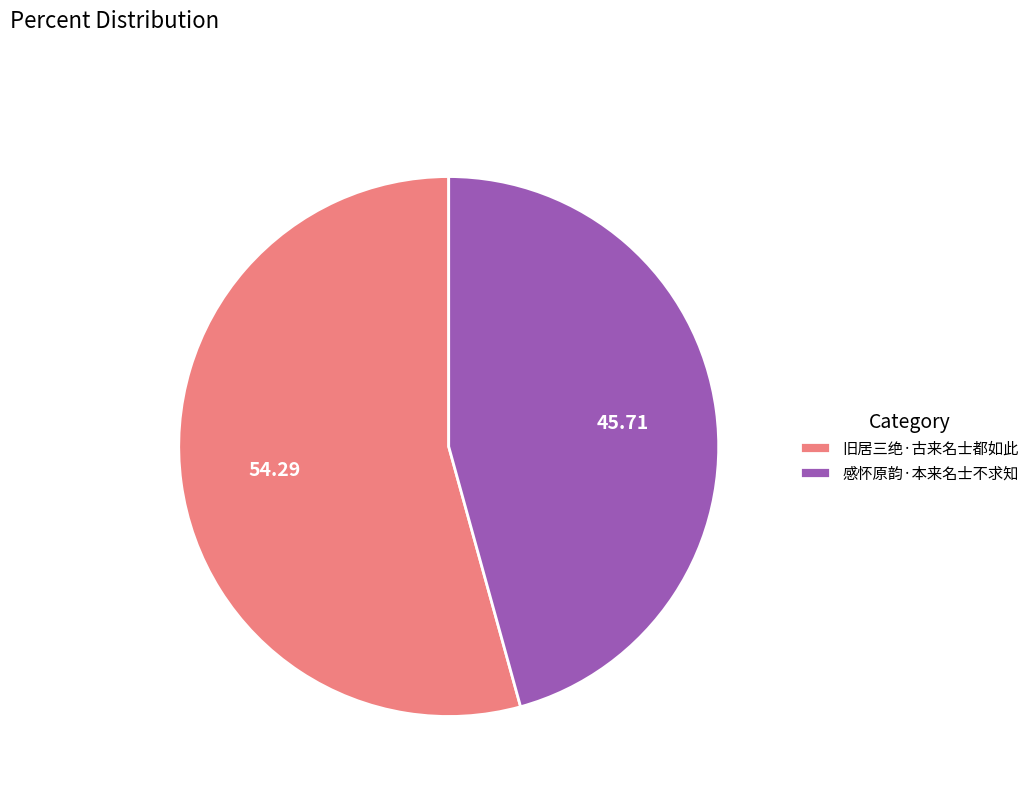

Does 感怀原韵·本来名士不求知 account for over 50% of the chart?

No